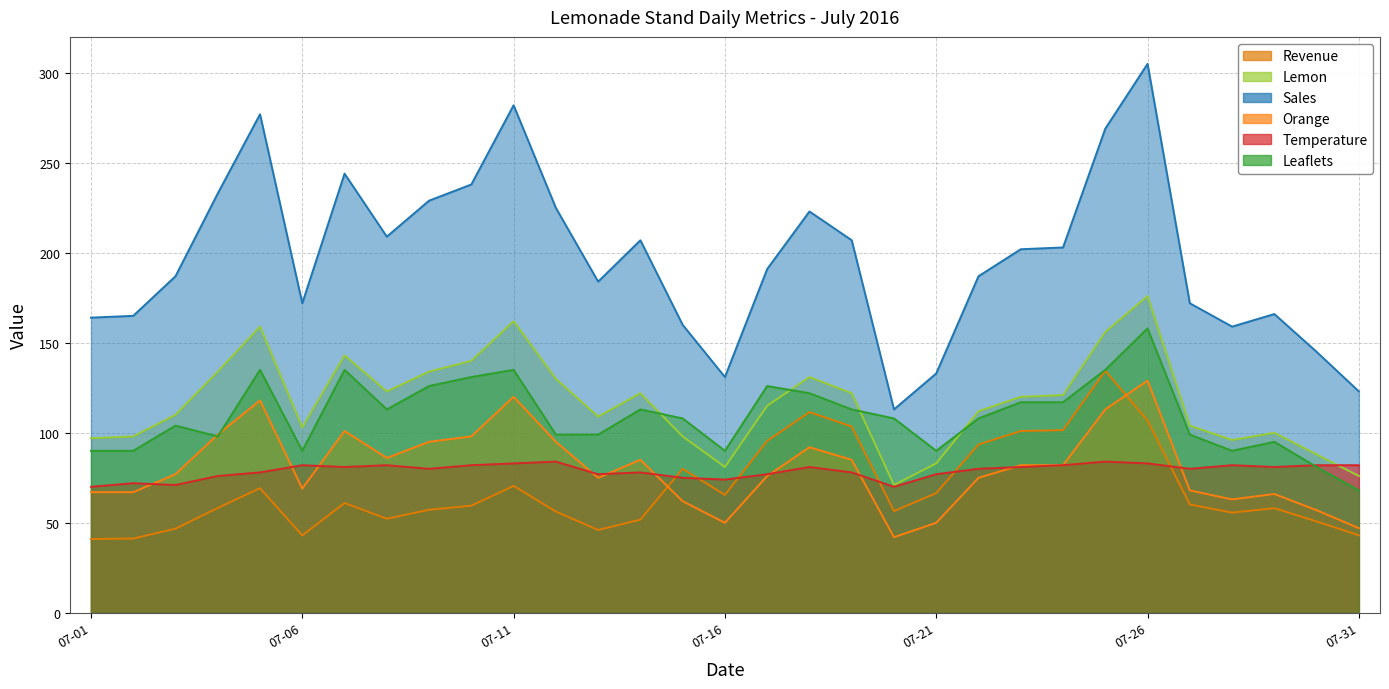

Between 07-04 and 07-19, which series saw the biggest shift?

Revenue